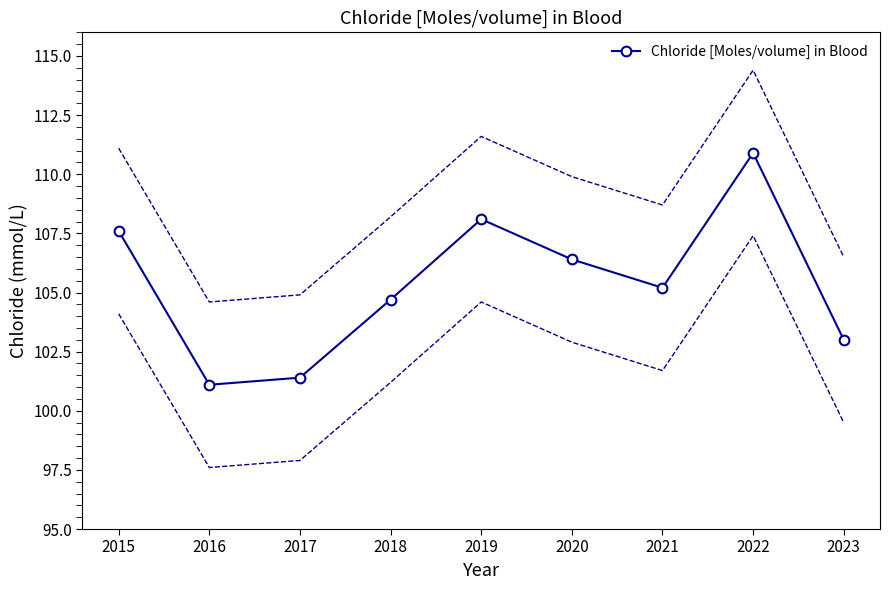

Is it true that the value at 2023 is 57.1?

False